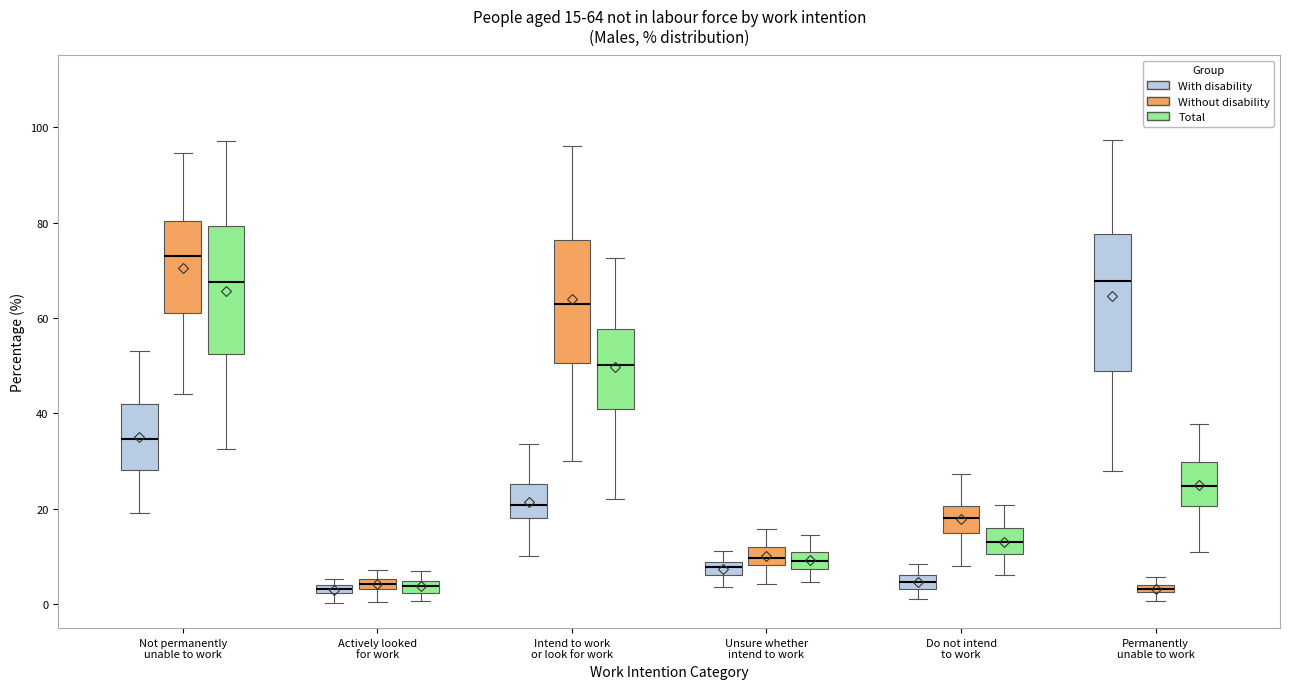

Comparing the boxes themselves (not the whiskers), which one is the tallest?

Permanently unable to work (With disability)